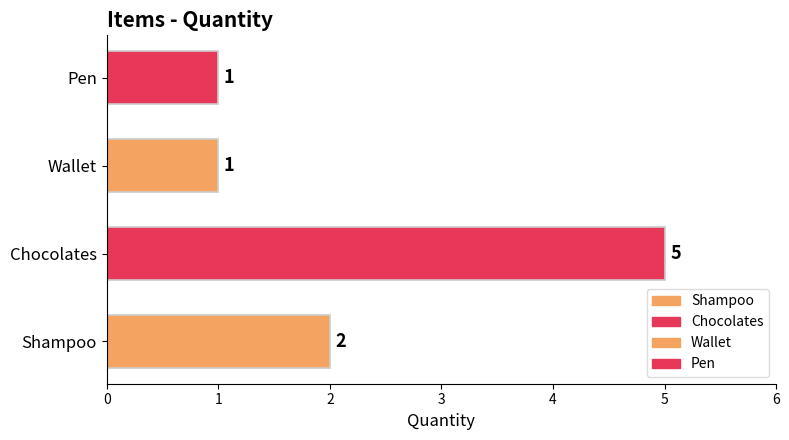

What is the ratio of the value at Shampoo to the value at Wallet?

2.0